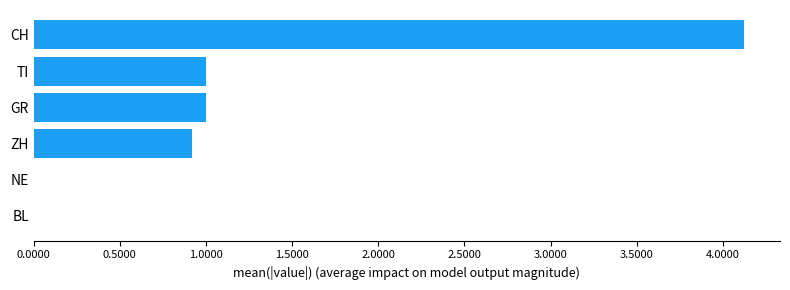

The value at GR is 1.0. True or false?

True